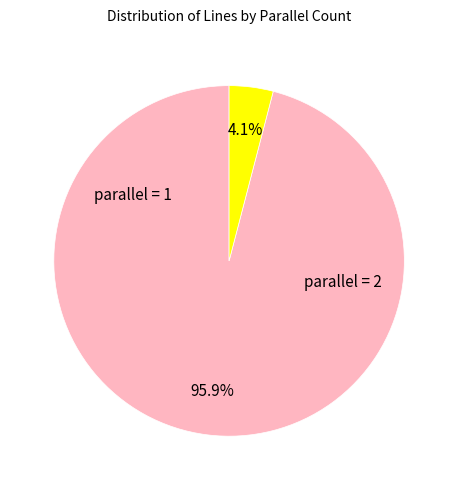

Rank the categories by value from highest to lowest.

parallel = 1, parallel = 2